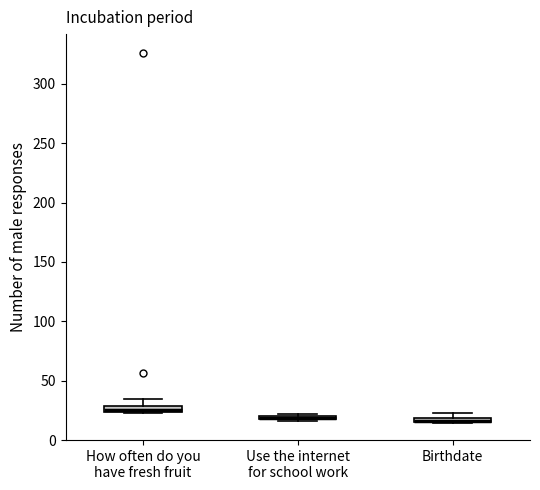

Where is the lower edge of the box for How often do you have fresh fruit on the y-axis? The values are not printed on the chart, so give them approximately, as read against the axis.

25